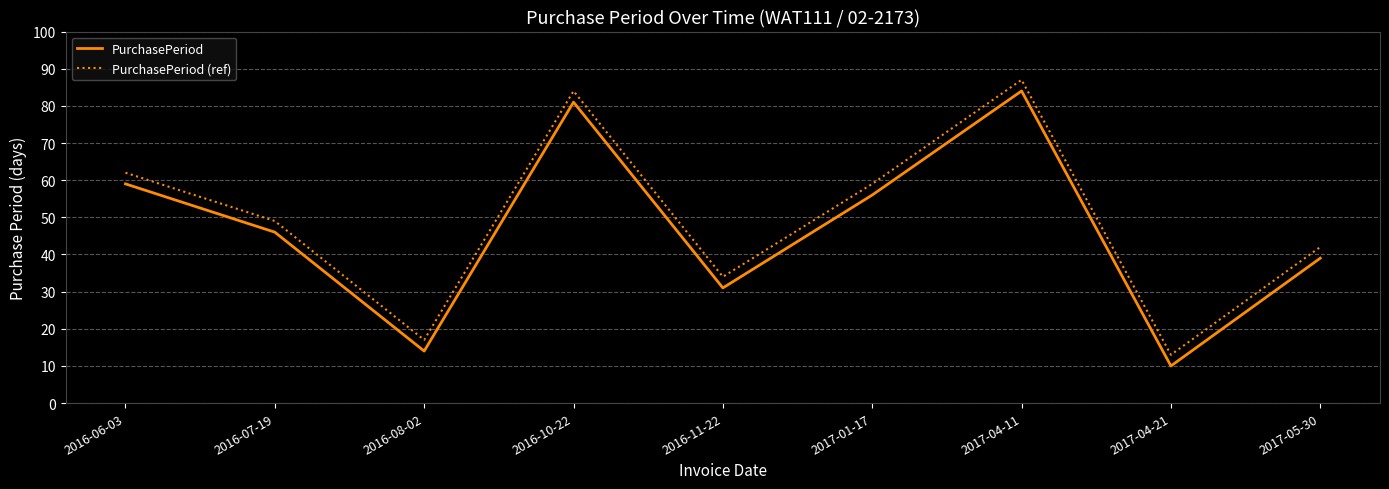

True or false: PurchasePeriod (ref) and PurchasePeriod intersect in this chart.

False